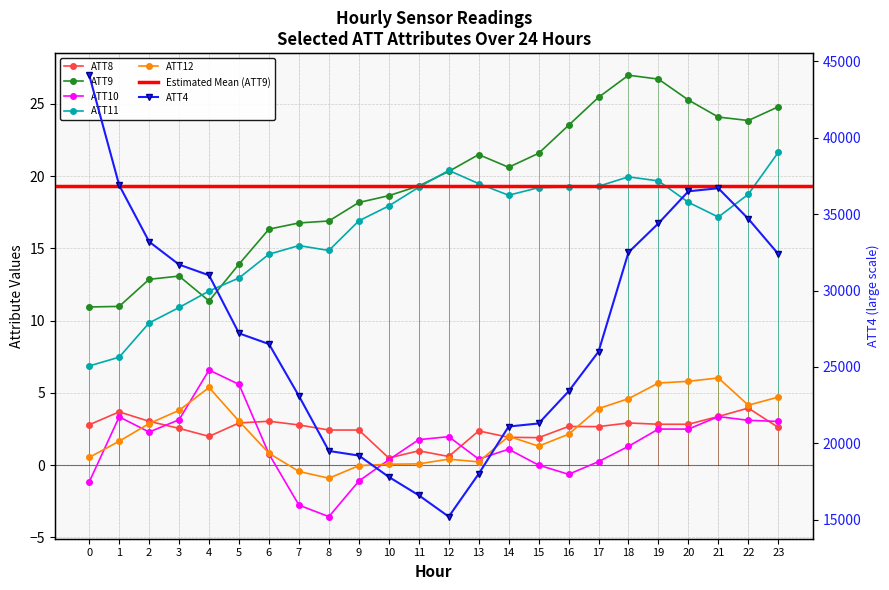

How many lines are shown in the chart?

6